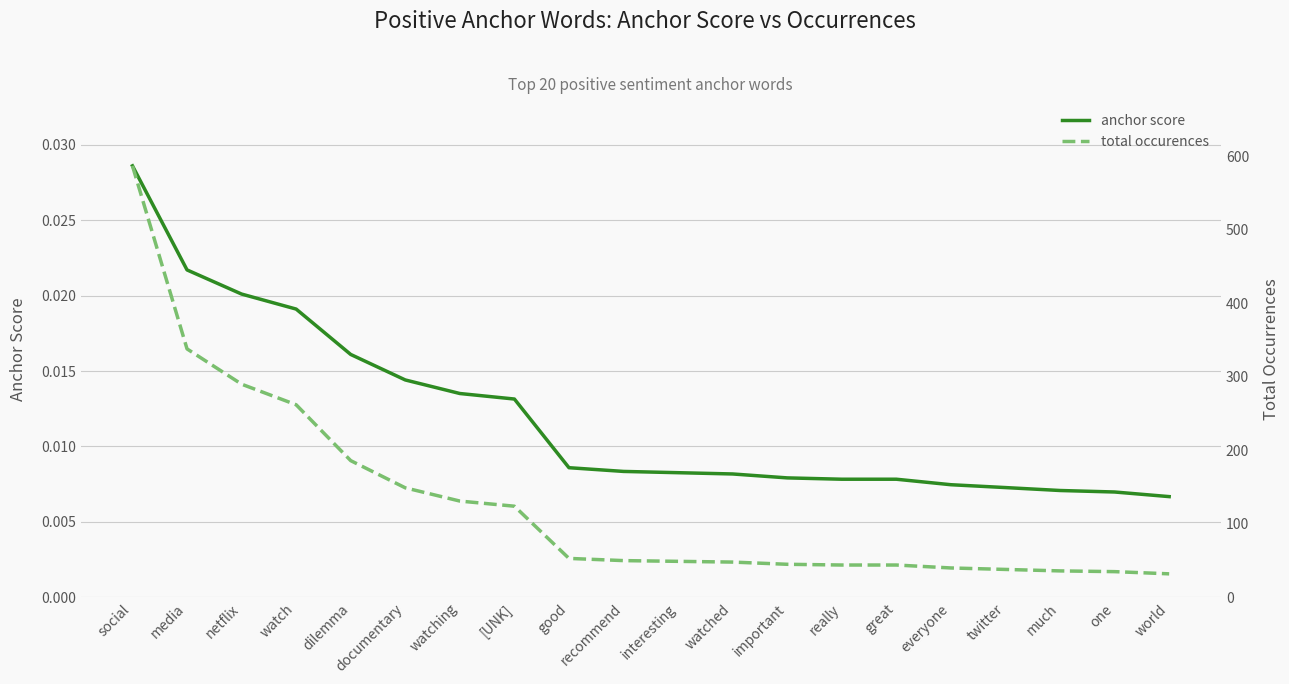

What is the difference between the second highest and second lowest values in the total occurences series?

303.0